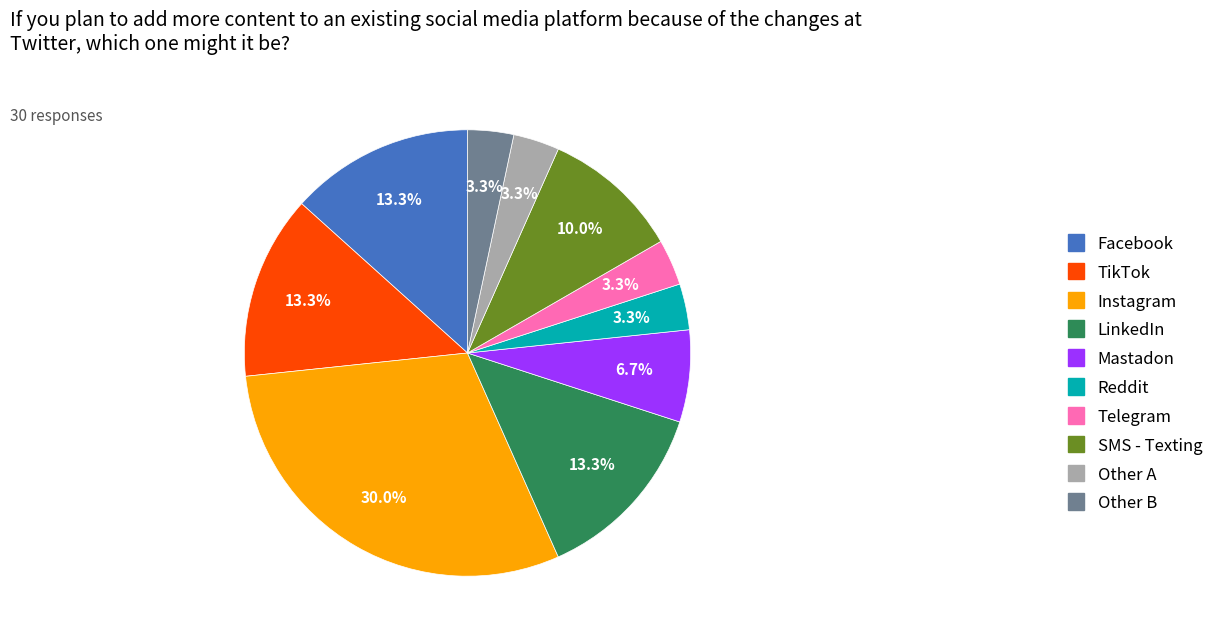

Combined, what portion of the pie is LinkedIn and Facebook?

26.7%